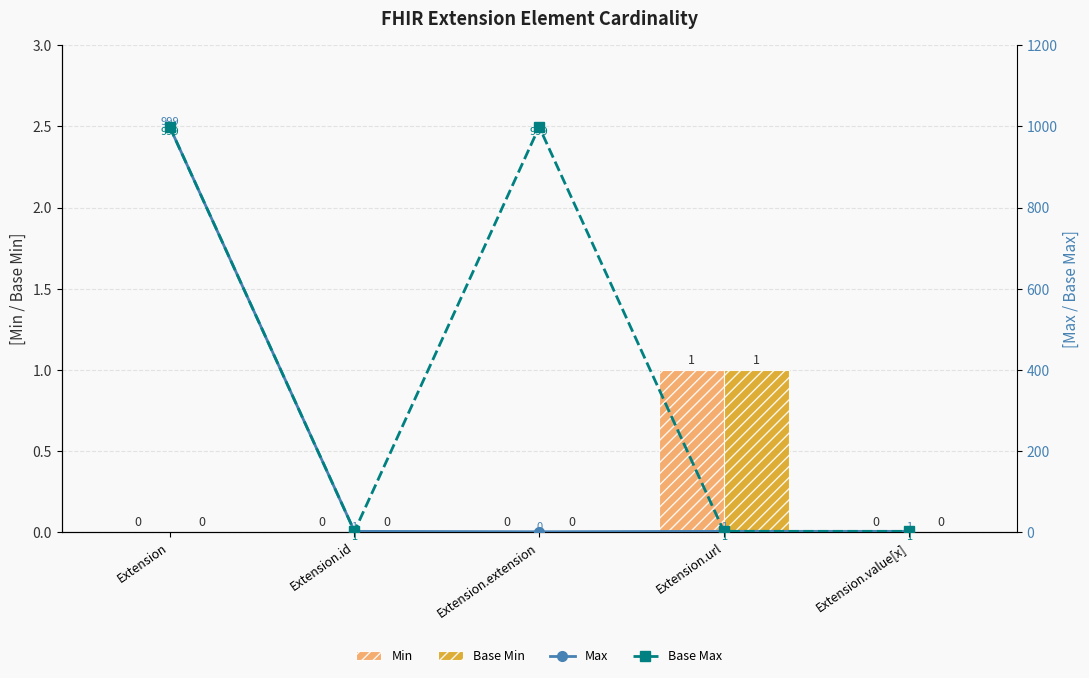

What is the lowest value of the Base Max series?

1